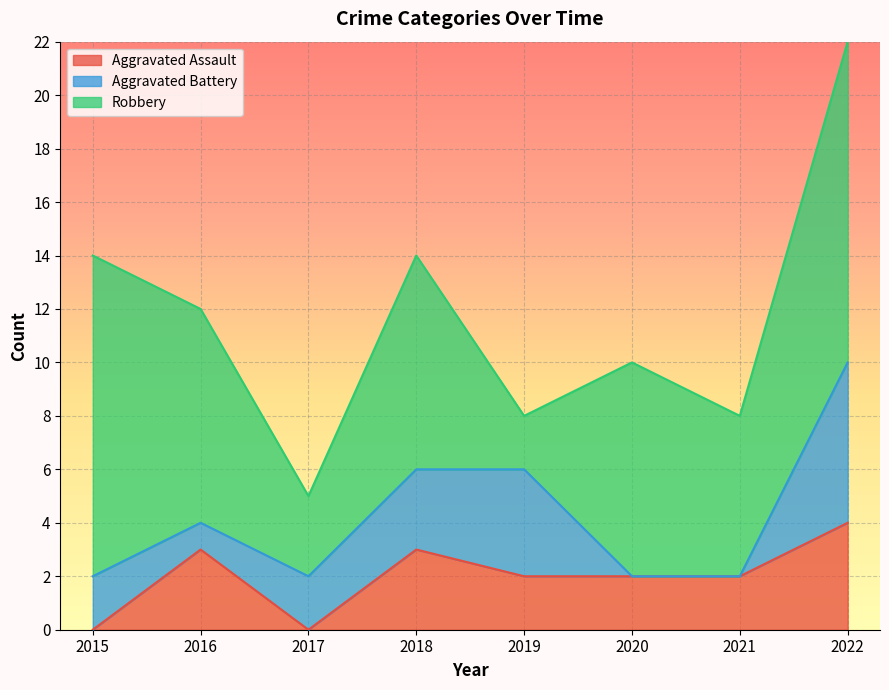

At which category does Aggravated Assault reach its first local peak?

2016